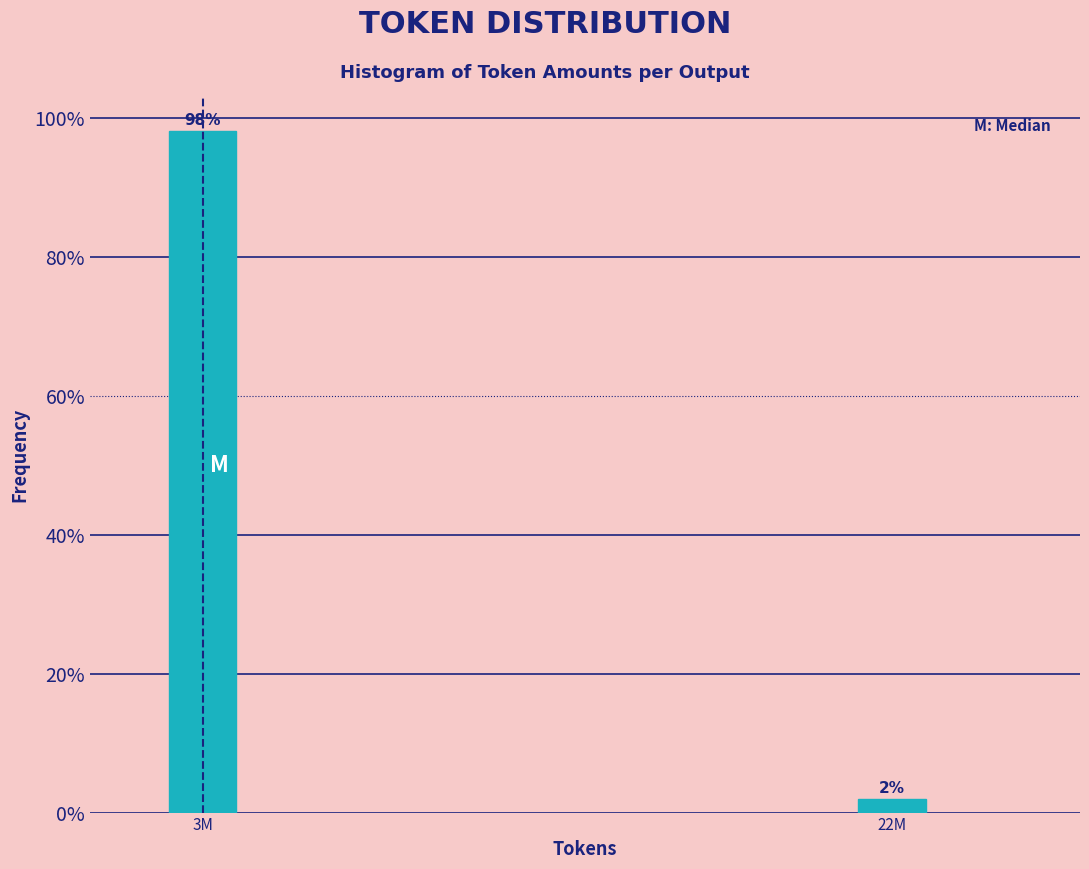

Does the chart contain any negative values?

No